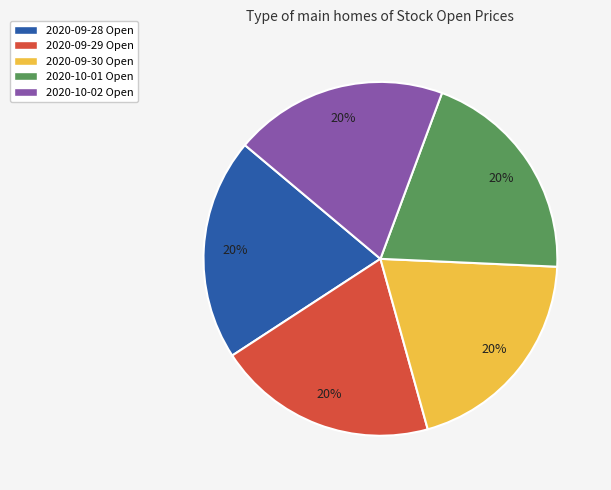

Approximately how many times larger is the value at 2020-09-28 Open compared to 2020-10-01 Open?

1.0